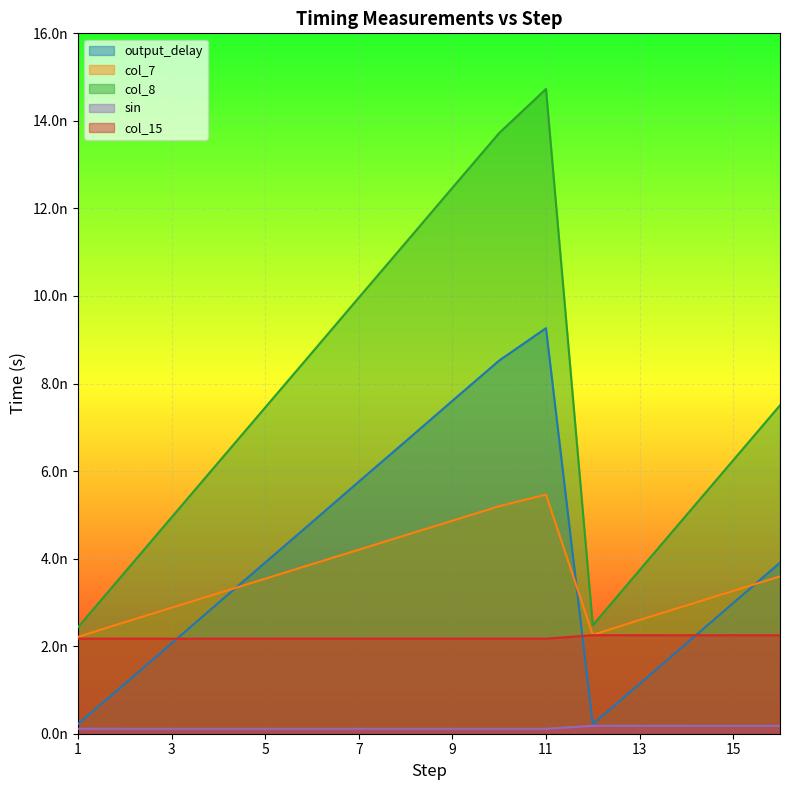

Is it true that col_15 equals 0.0 at 2?

True